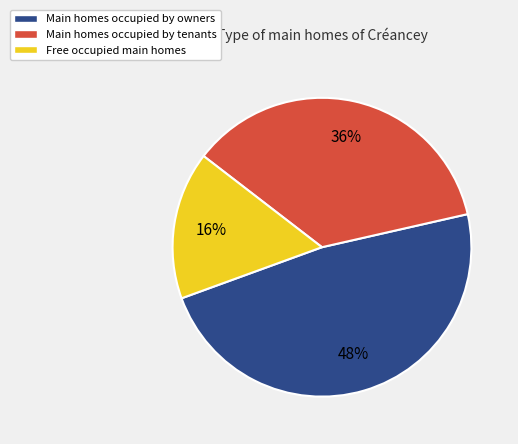

Is there any slice that represents more than half of the pie?

No